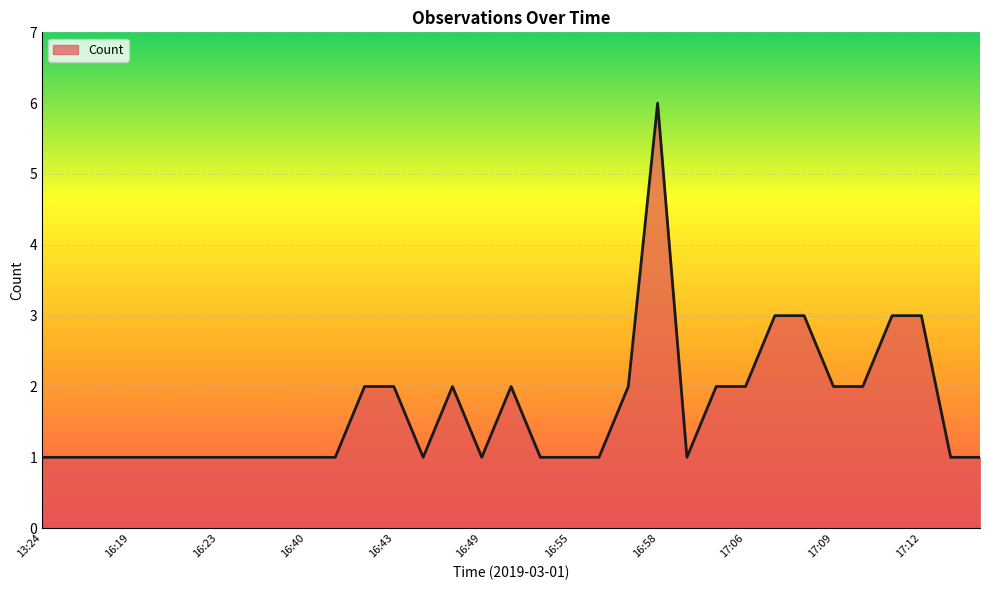

What is the difference between the second highest and second lowest values?

2